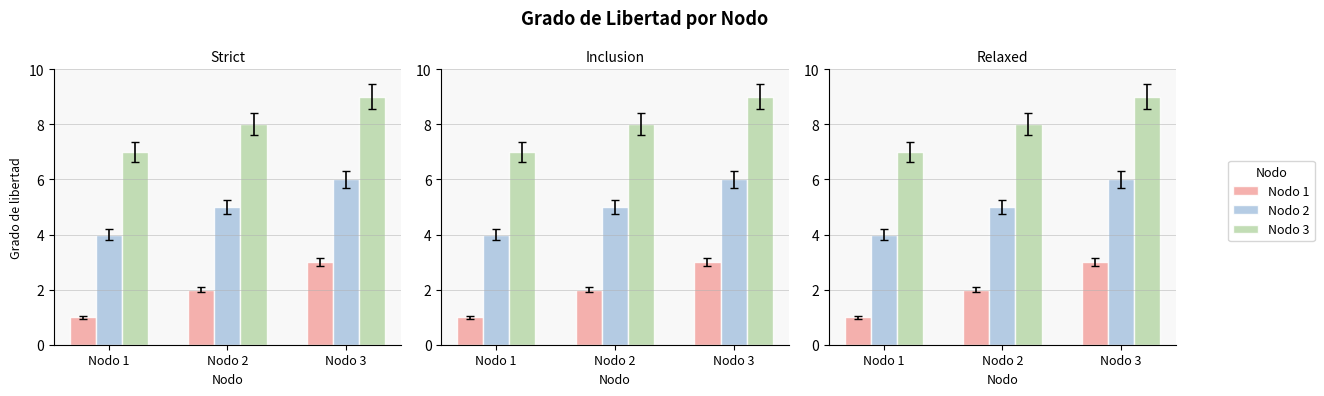

List the series in order of their overall mean, highest first.

Nodo 3, Nodo 2, Nodo 1